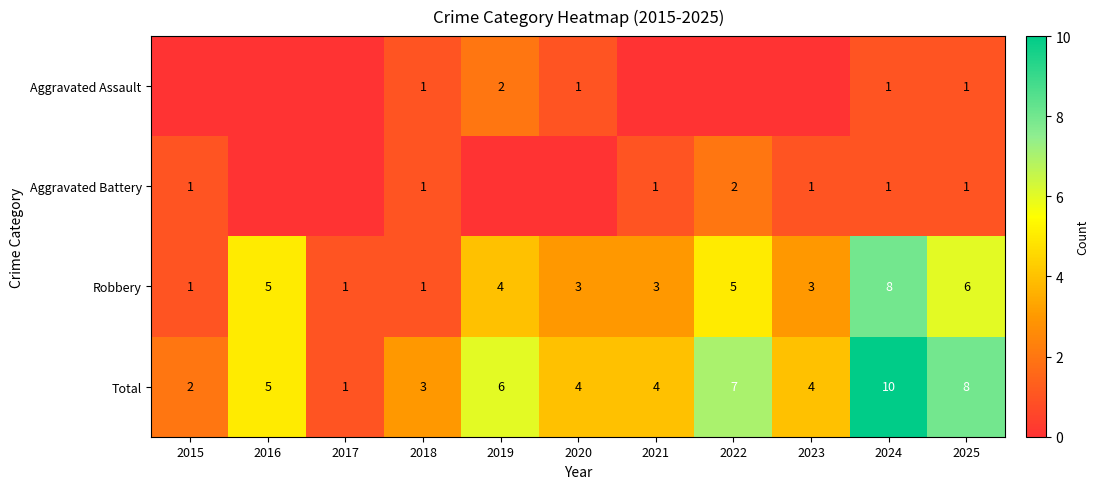

What is the difference between the maximum and minimum values in the Robbery series?

7